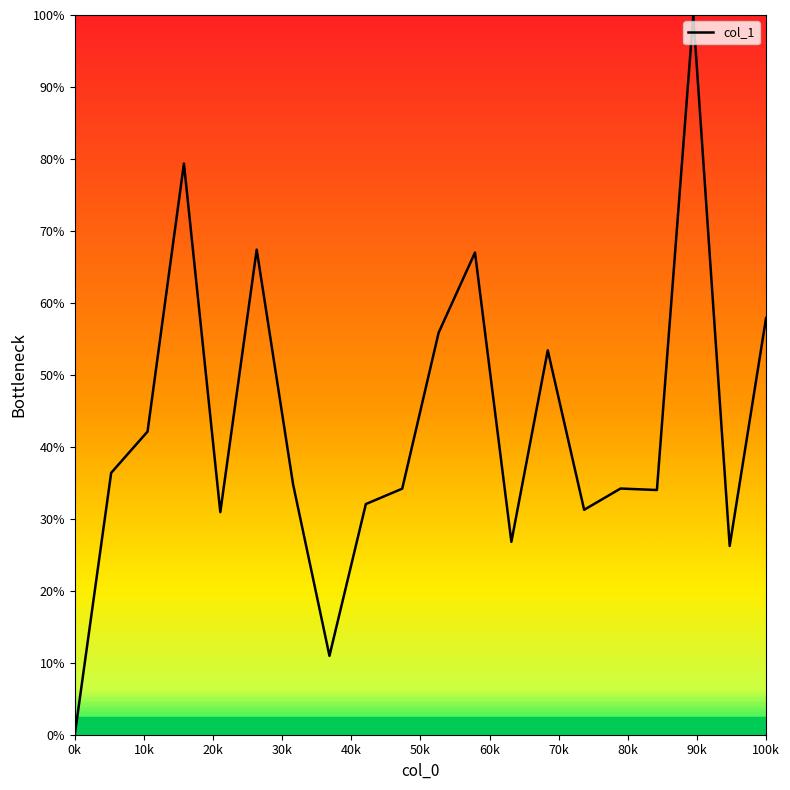

What is the difference between the maximum and minimum values?

100.0